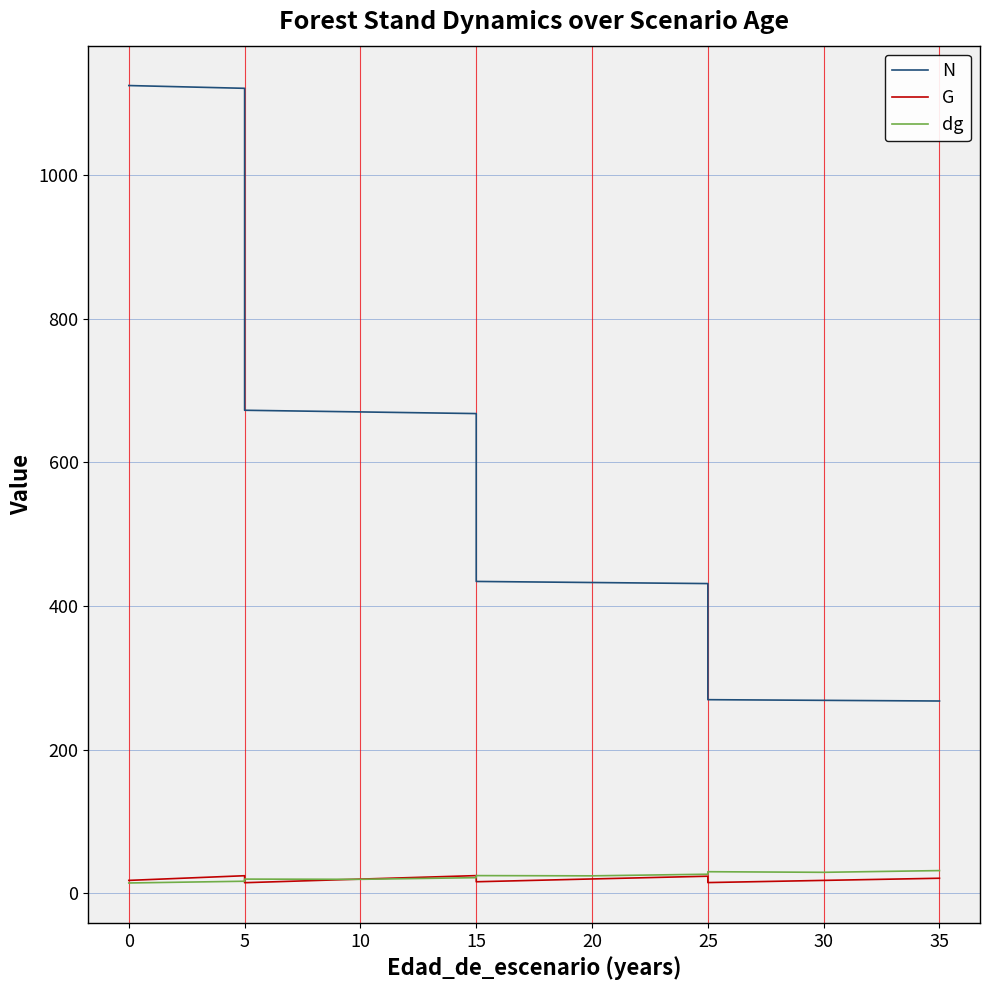

How many data points in G are less than 17?

3